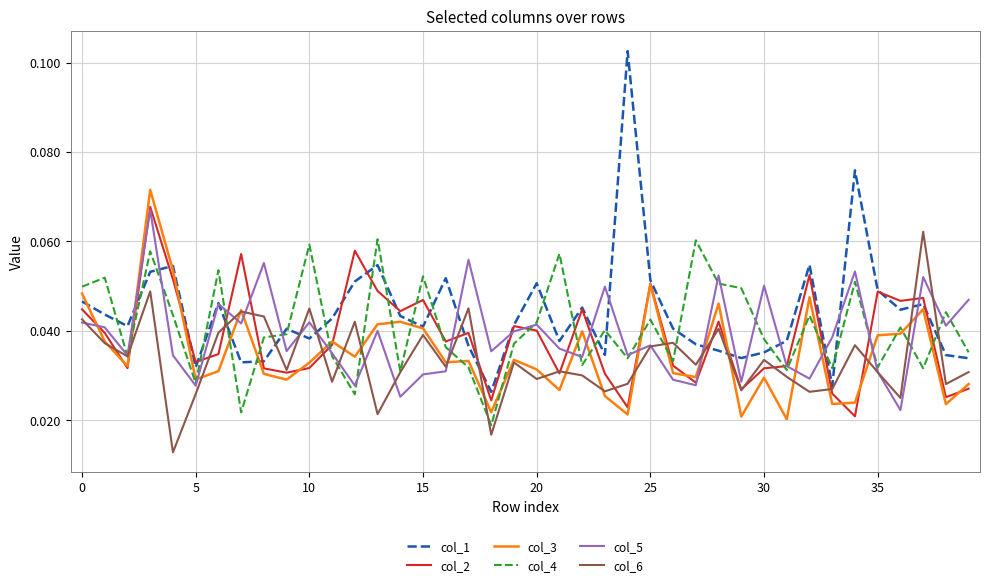

Which series has the widest spread of values?

col_1